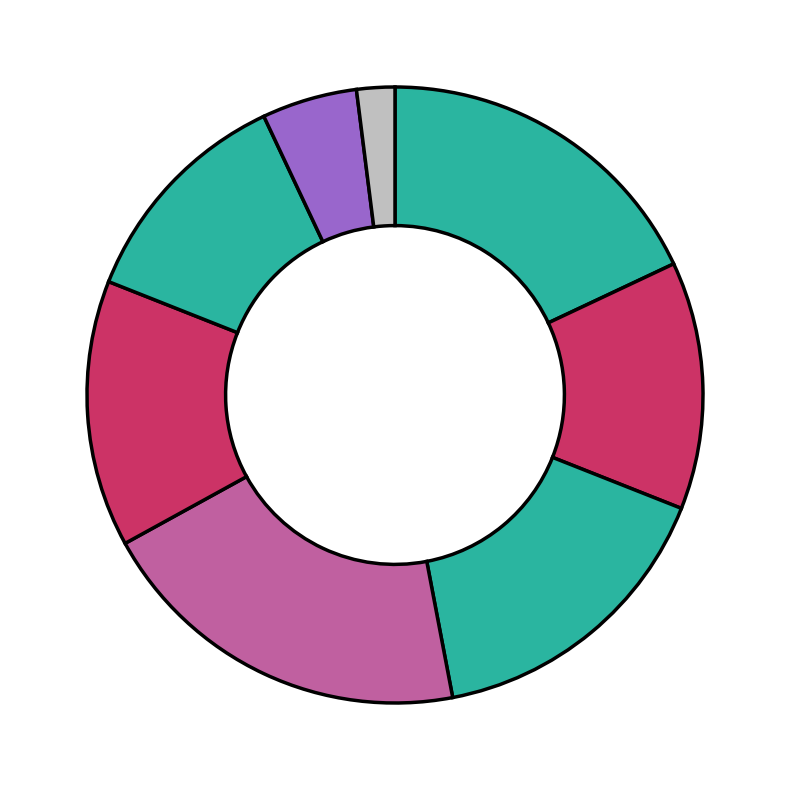

How many segments does this pie chart have?

8